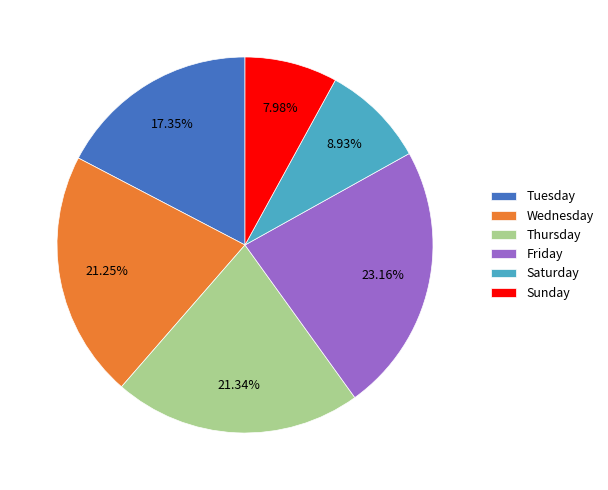

To the nearest percent, what portion does Wednesday represent?

21%